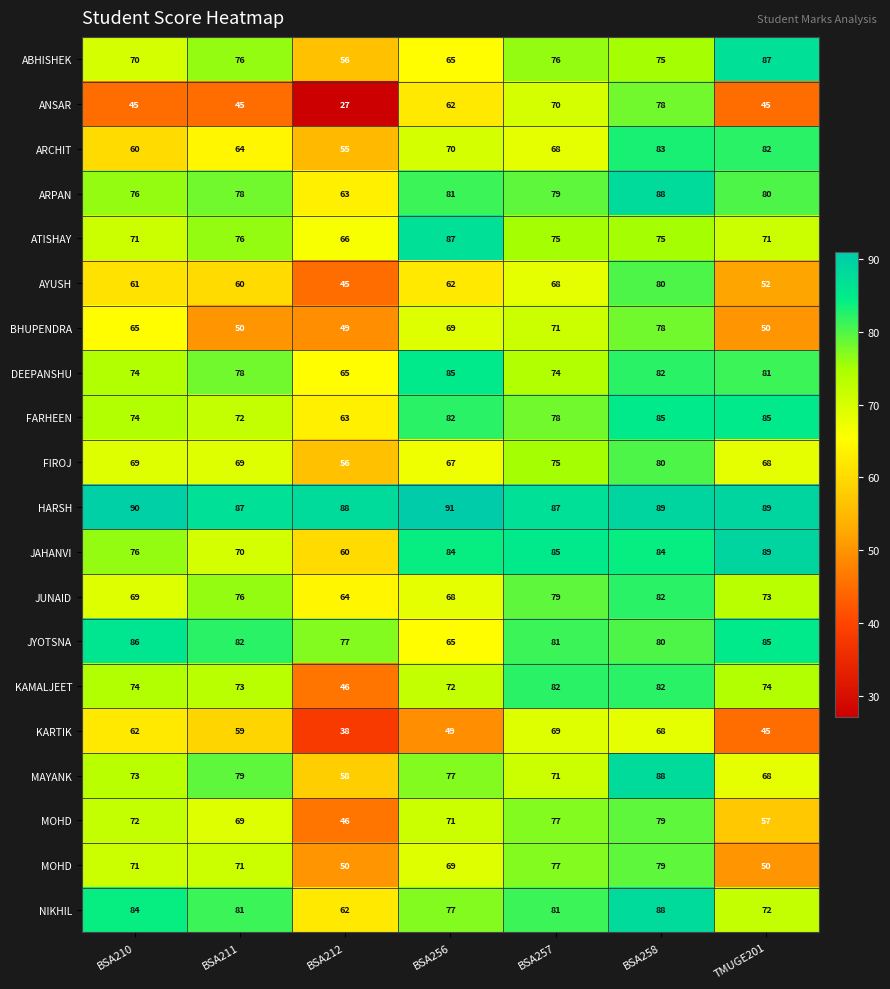

Which has a higher value, BSA256 or TMUGE201?

TMUGE201